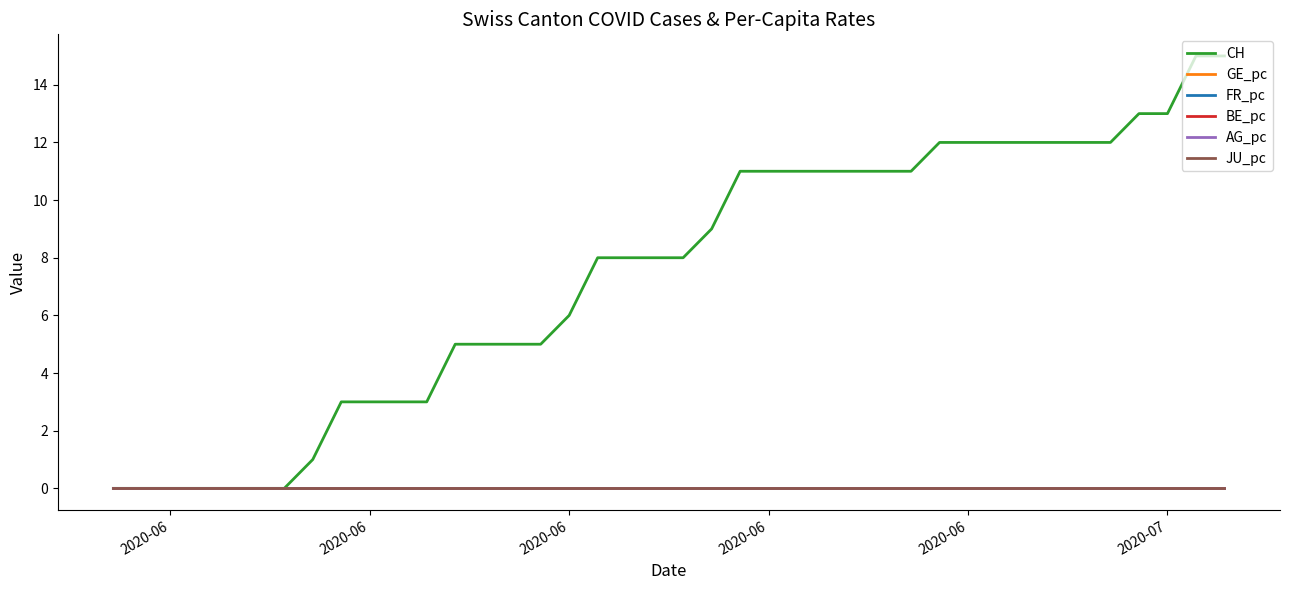

Does the chart have visible grid lines?

No